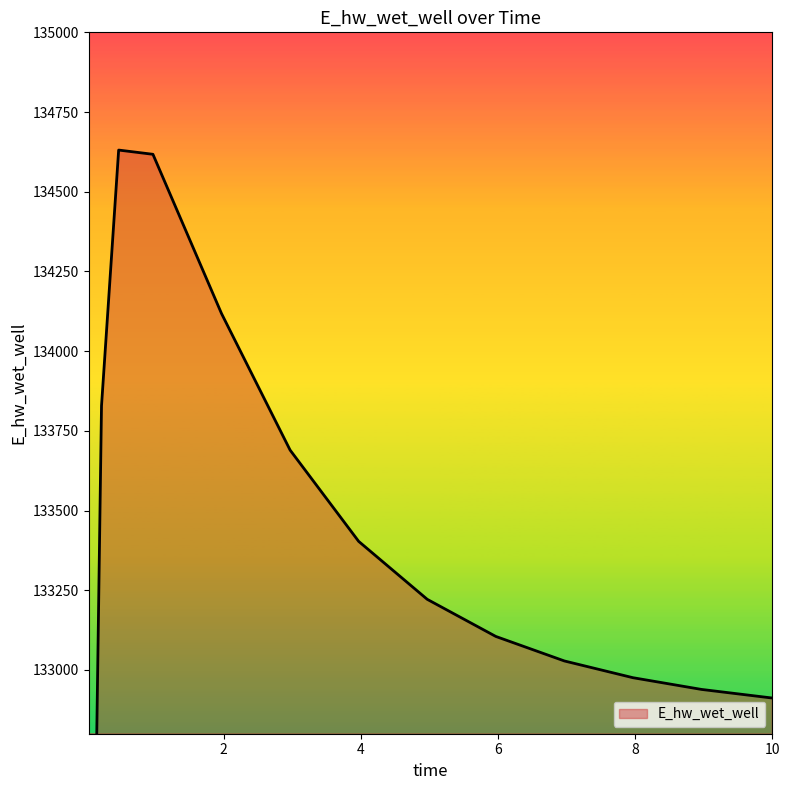

What is the change in value from 2.96875 to 7.96875?

-714.0